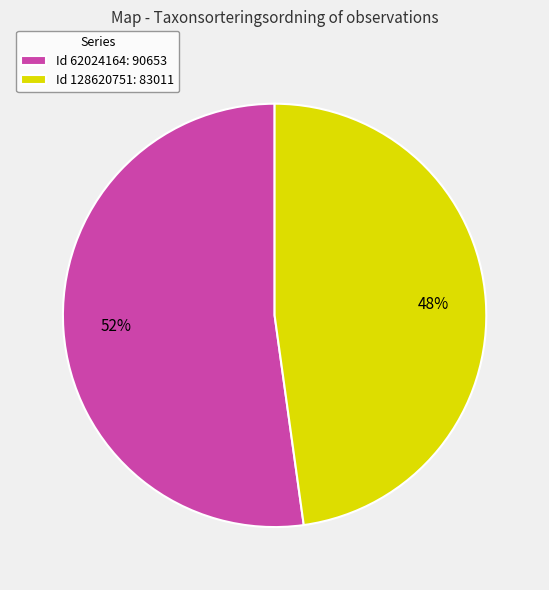

Between Id 128620751: 83011 and Id 62024164: 90653, which is larger?

Id 62024164: 90653